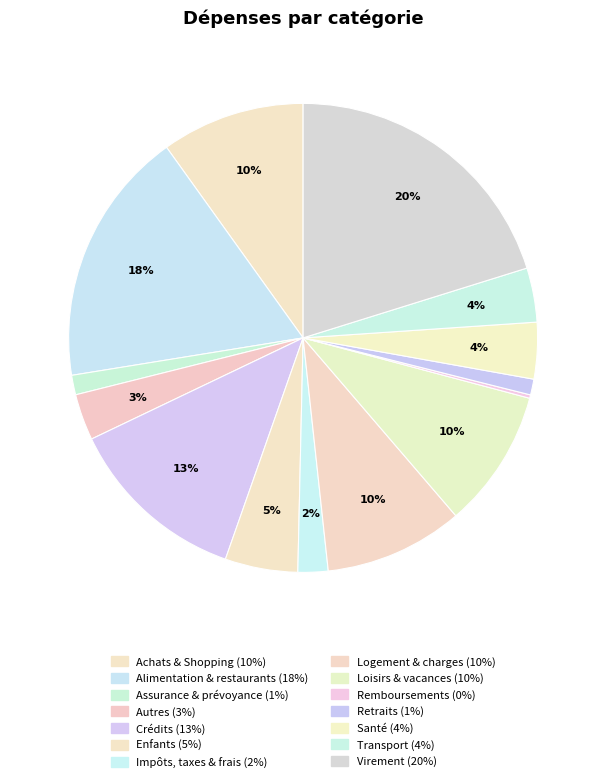

What is the smallest slice in the pie chart?

Remboursements